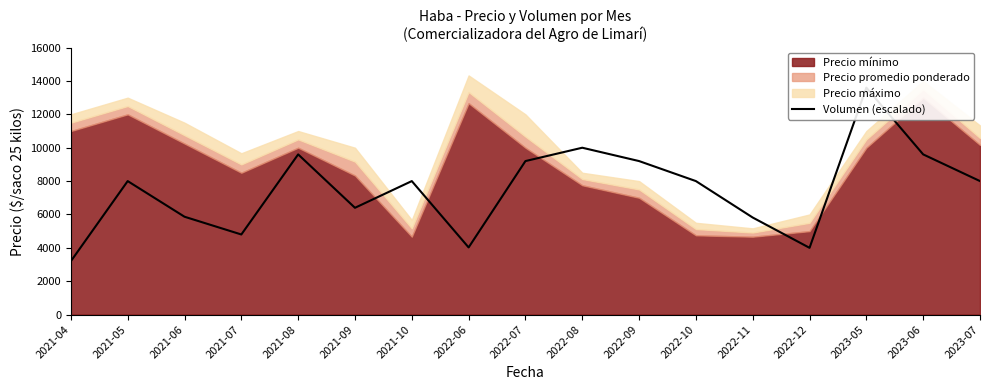

Reading left to right, transcribe all the data shown in this chart.

3200	8000	5864	4800	9600	6400	8000	4024	9200	10000	9200	8000	5816	4000	13600	9600	8000